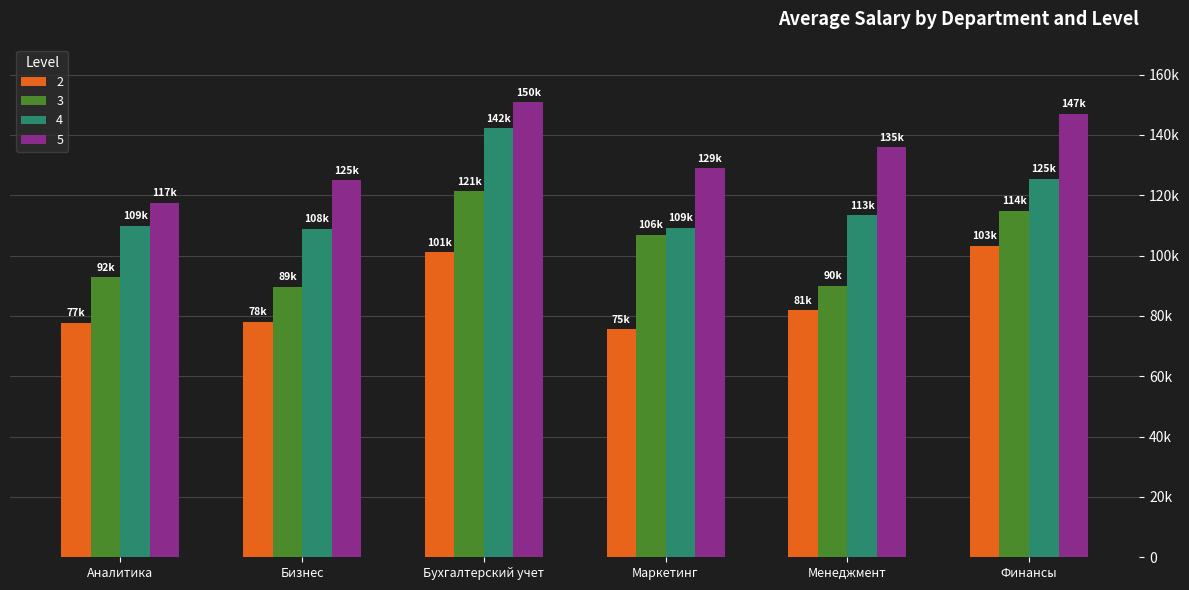

What is the label of the 2nd bar from the right?

Менеджмент